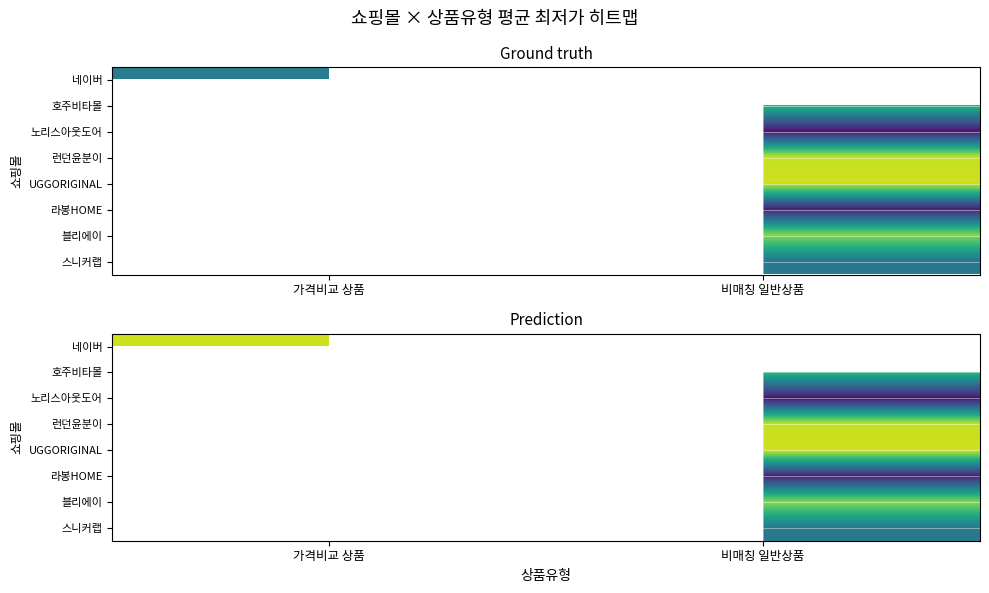

Is it true that 노리스아웃도어 equals 6744.5 at 비매칭 일반상품?

False